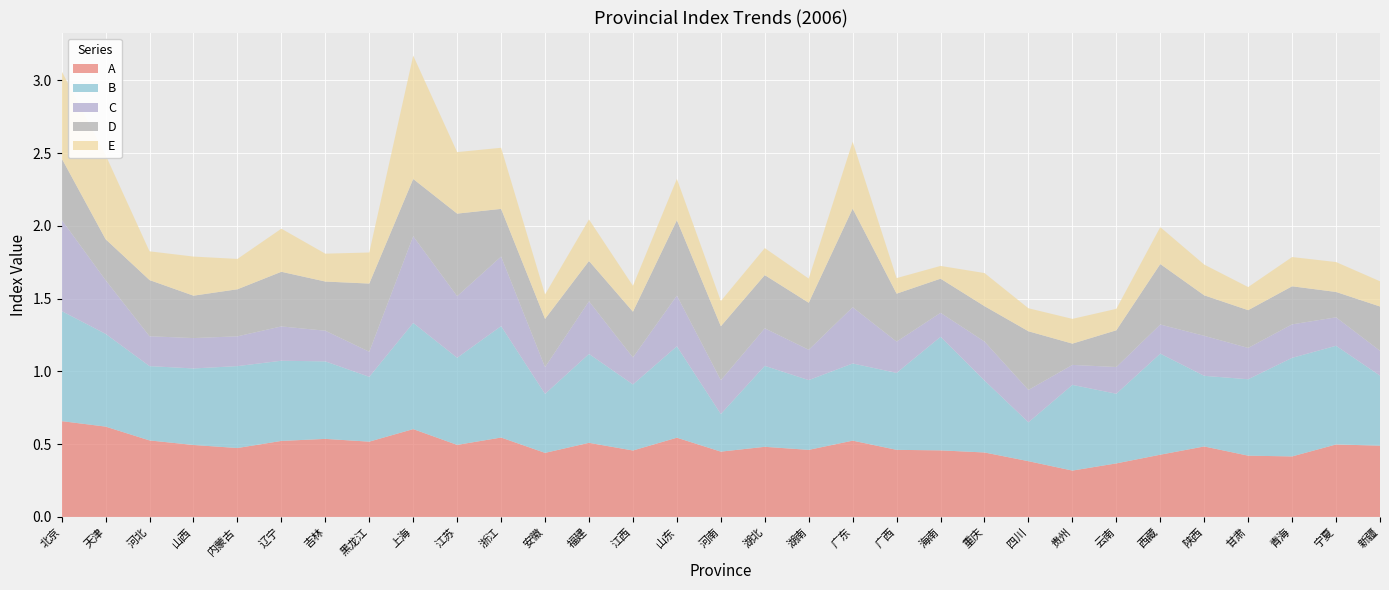

Reading left to right, what are all the values shown in this chart?

A: 北京=0.7	天津=0.6	河北=0.5	山西=0.5	内蒙古=0.5	辽宁=0.5	吉林=0.5	黑龙江=0.5	上海=0.6	江苏=0.5	浙江=0.5	安徽=0.4	福建=0.5	江西=0.5	山东=0.5	河南=0.4	湖北=0.5	湖南=0.5	广东=0.5	广西=0.5	海南=0.5	重庆=0.4	四川=0.4	贵州=0.3	云南=0.4	西藏=0.4	陕西=0.5	甘肃=0.4	青海=0.4	宁夏=0.5	新疆=0.5
B: 北京=0.8	天津=0.6	河北=0.5	山西=0.5	内蒙古=0.6	辽宁=0.6	吉林=0.5	黑龙江=0.4	上海=0.7	江苏=0.6	浙江=0.8	安徽=0.4	福建=0.6	江西=0.5	山东=0.6	河南=0.3	湖北=0.6	湖南=0.5	广东=0.5	广西=0.5	海南=0.8	重庆=0.5	四川=0.3	贵州=0.6	云南=0.5	西藏=0.7	陕西=0.5	甘肃=0.5	青海=0.7	宁夏=0.7	新疆=0.5
C: 北京=0.6	天津=0.4	河北=0.2	山西=0.2	内蒙古=0.2	辽宁=0.2	吉林=0.2	黑龙江=0.2	上海=0.6	江苏=0.4	浙江=0.5	安徽=0.2	福建=0.4	江西=0.2	山东=0.3	河南=0.2	湖北=0.3	湖南=0.2	广东=0.4	广西=0.2	海南=0.2	重庆=0.3	四川=0.2	贵州=0.1	云南=0.2	西藏=0.2	陕西=0.3	甘肃=0.2	青海=0.2	宁夏=0.2	新疆=0.2
D: 北京=0.4	天津=0.3	河北=0.4	山西=0.3	内蒙古=0.3	辽宁=0.4	吉林=0.3	黑龙江=0.5	上海=0.4	江苏=0.6	浙江=0.3	安徽=0.3	福建=0.3	江西=0.3	山东=0.5	河南=0.4	湖北=0.4	湖南=0.3	广东=0.7	广西=0.3	海南=0.2	重庆=0.2	四川=0.4	贵州=0.1	云南=0.3	西藏=0.4	陕西=0.3	甘肃=0.3	青海=0.3	宁夏=0.2	新疆=0.3
E: 北京=0.6	天津=0.6	河北=0.2	山西=0.3	内蒙古=0.2	辽宁=0.3	吉林=0.2	黑龙江=0.2	上海=0.8	江苏=0.4	浙江=0.4	安徽=0.2	福建=0.3	江西=0.2	山东=0.3	河南=0.2	湖北=0.2	湖南=0.2	广东=0.5	广西=0.1	海南=0.1	重庆=0.2	四川=0.2	贵州=0.2	云南=0.1	西藏=0.3	陕西=0.2	甘肃=0.2	青海=0.2	宁夏=0.2	新疆=0.2